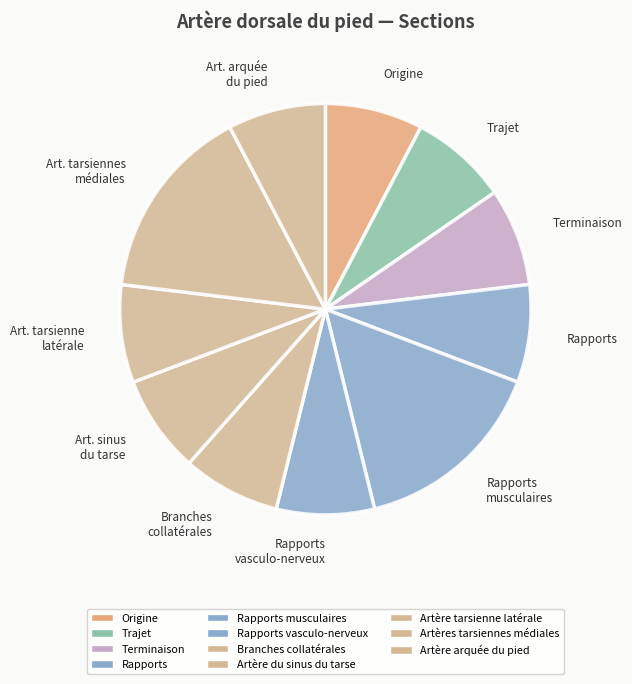

Does any single category account for the majority?

No